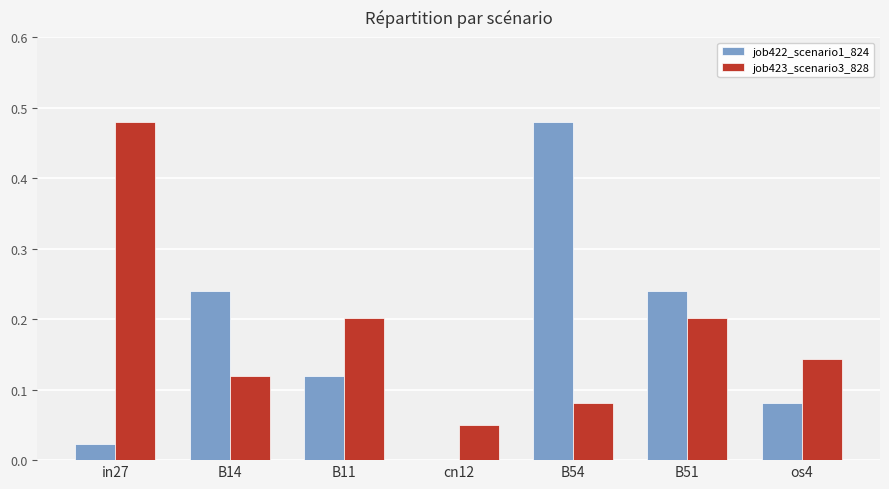

What is the sum of the job422_scenario1_824 values at B54 and os4?

0.6